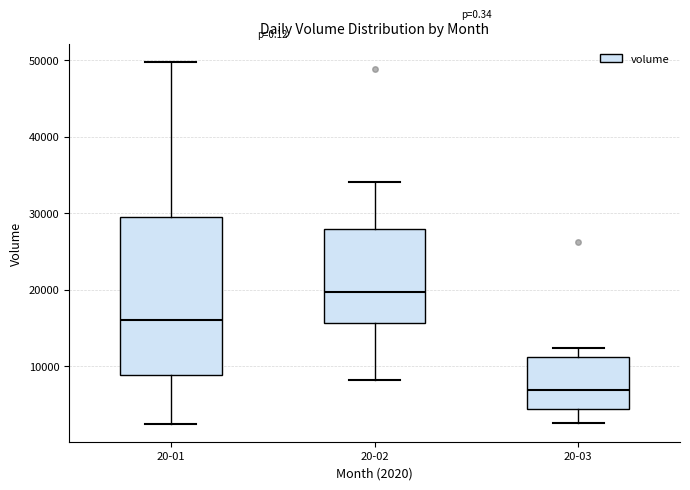

Where does the median line of the box for 20-02 sit on the y-axis? The values are not printed on the chart, so give them approximately, as read against the axis.

20000